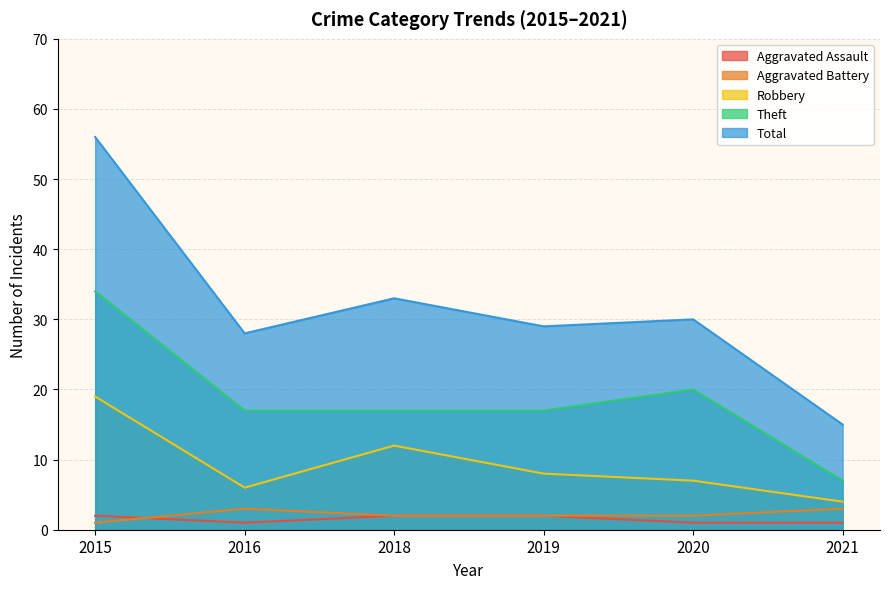

At 2021, list the series in order from smallest to largest.

Aggravated Assault, Aggravated Battery, Robbery, Theft, Total